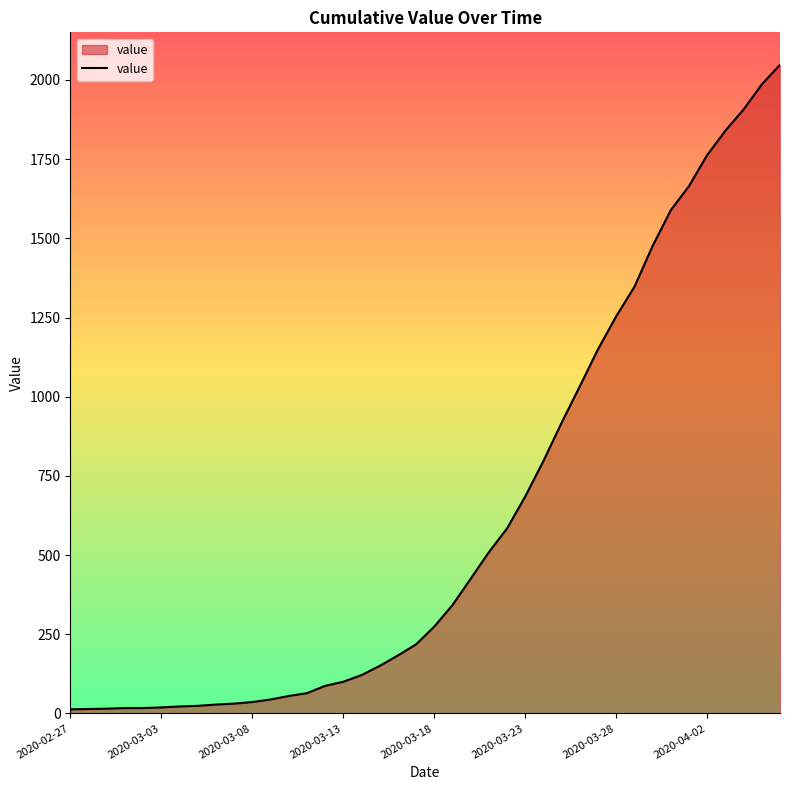

What is the greatest value displayed?

2048